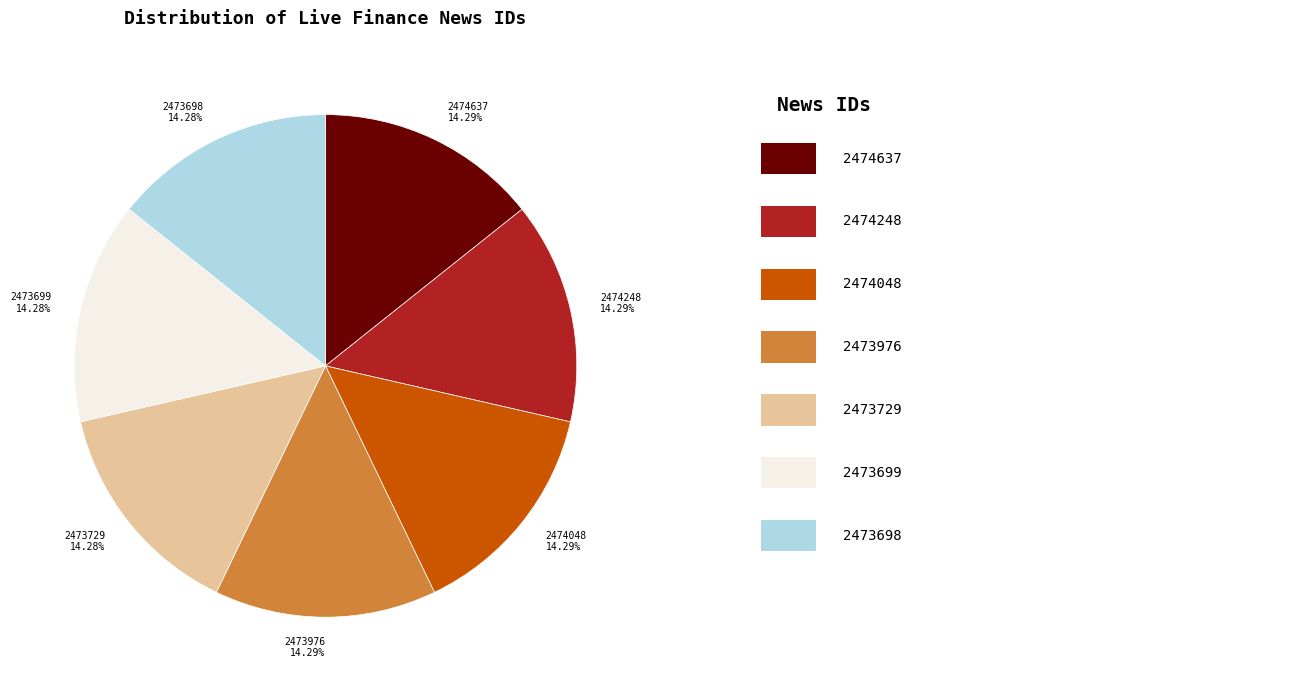

What percentage is the 2473729 slice, to the nearest percent?

14%